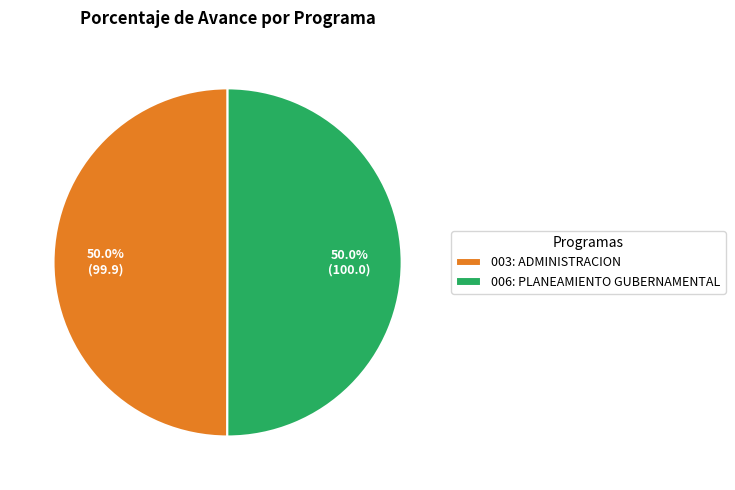

To the nearest percent, what is the combined percentage of 006: PLANEAMIENTO GUBERNAMENTAL and 003: ADMINISTRACION?

100%